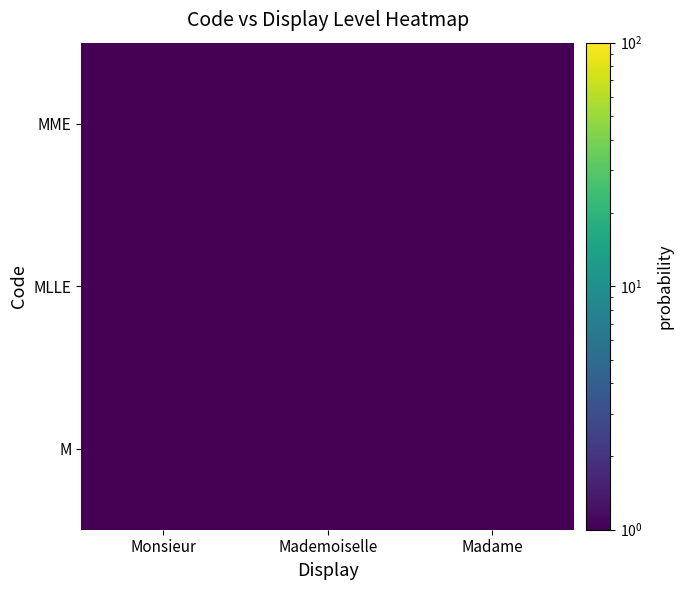

Which series has the largest total across all categories?

M